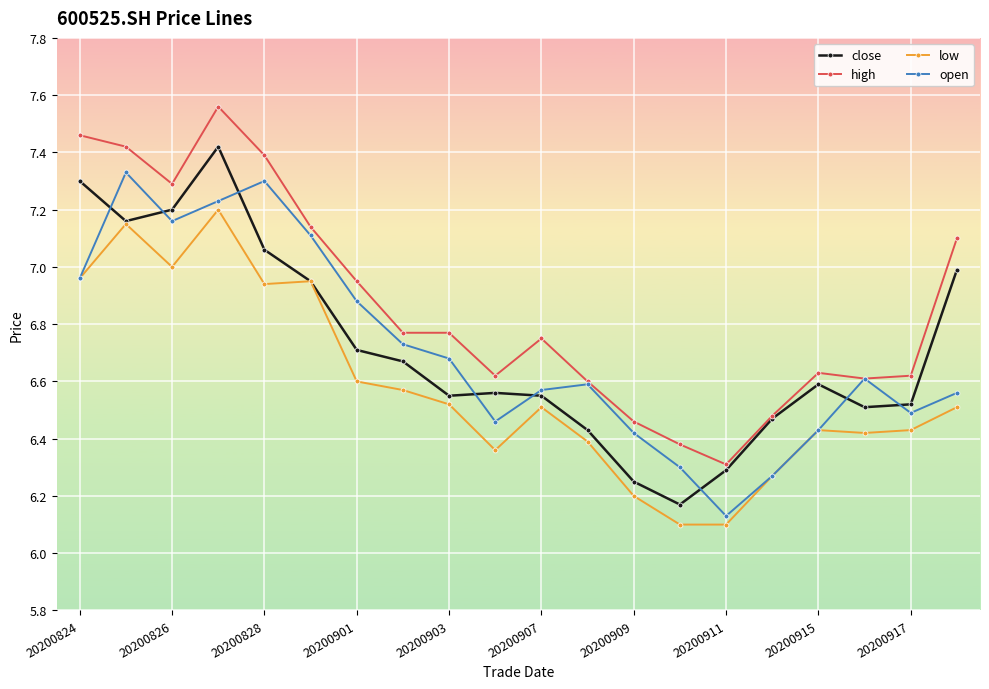

True or false: open has more than 1 points higher than both neighbors.

True